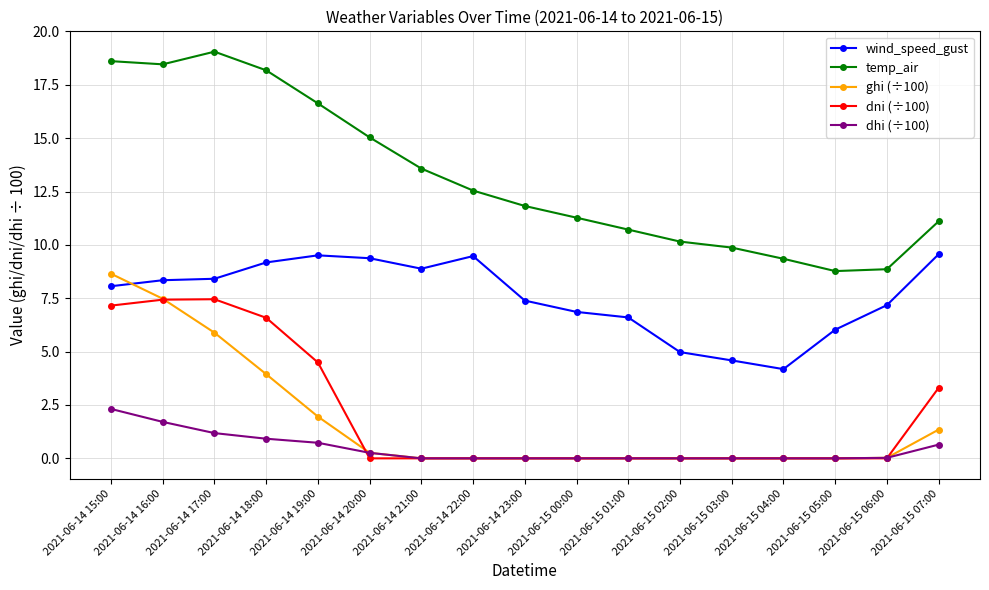

At which label is dni (÷100) closest to 3?

2021-06-15 07:00